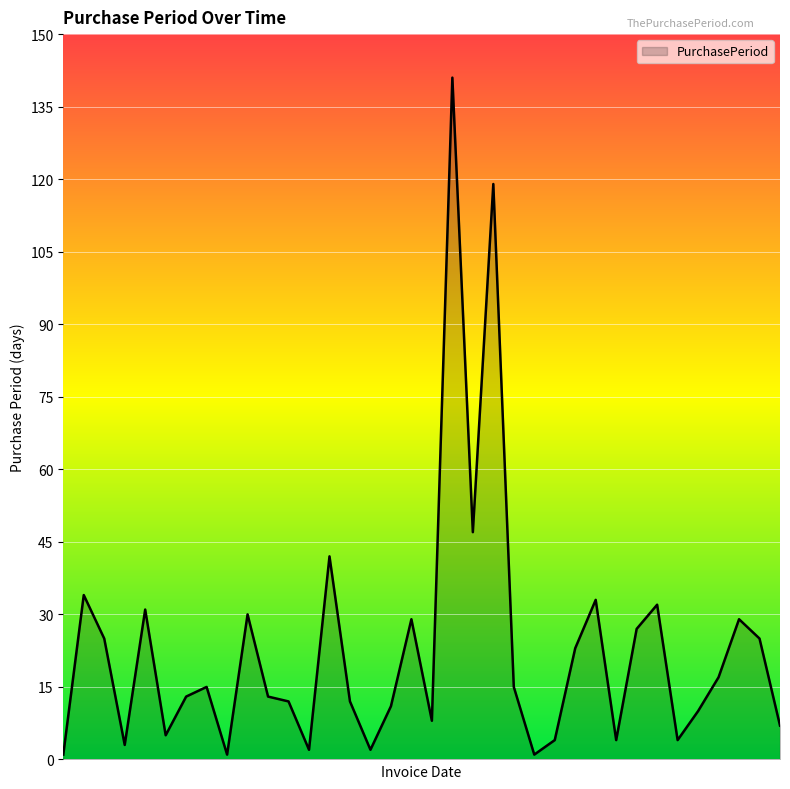

What is the difference between the maximum and minimum values?

140